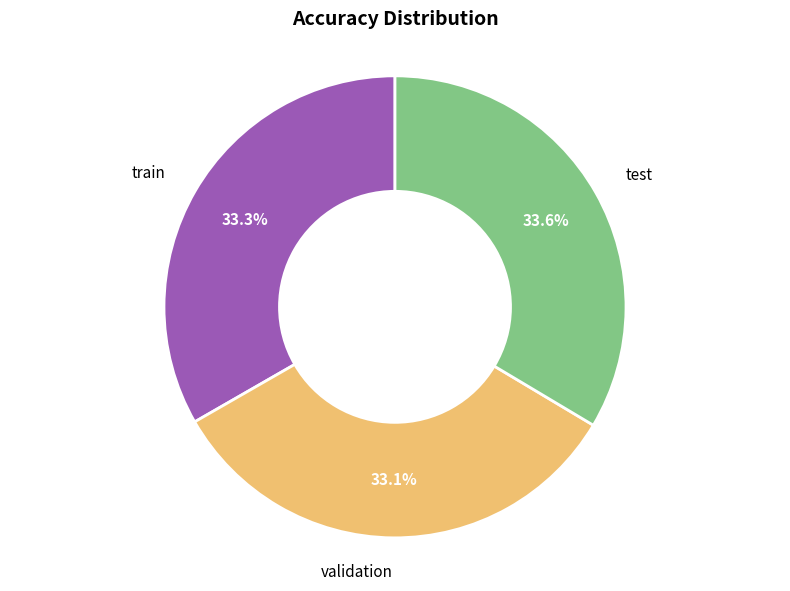

Is there a majority slice in this chart?

No